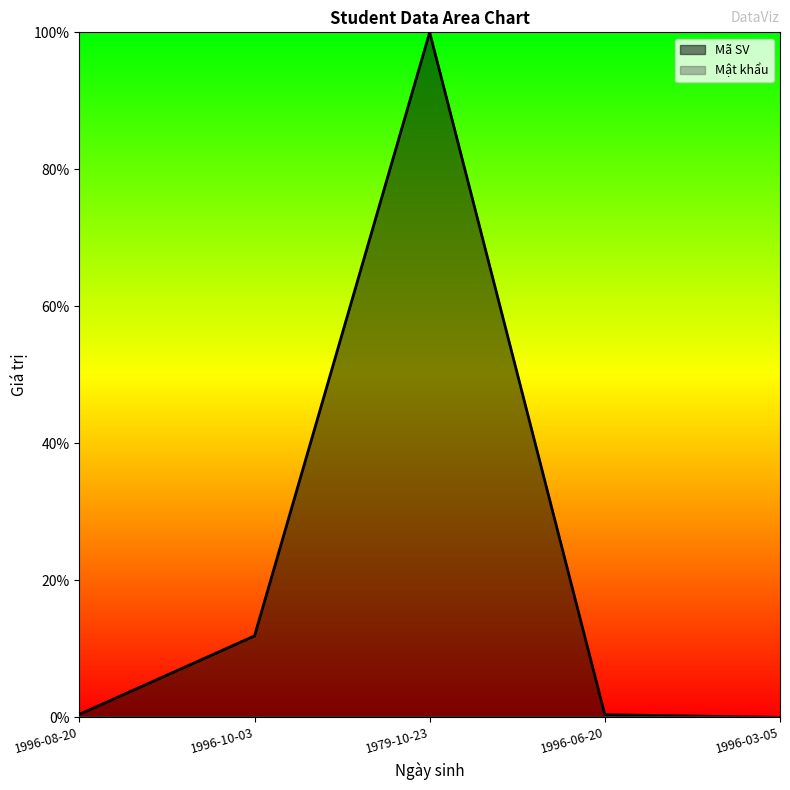

Is it true that the value at 1996-10-03 is 0.0?

False